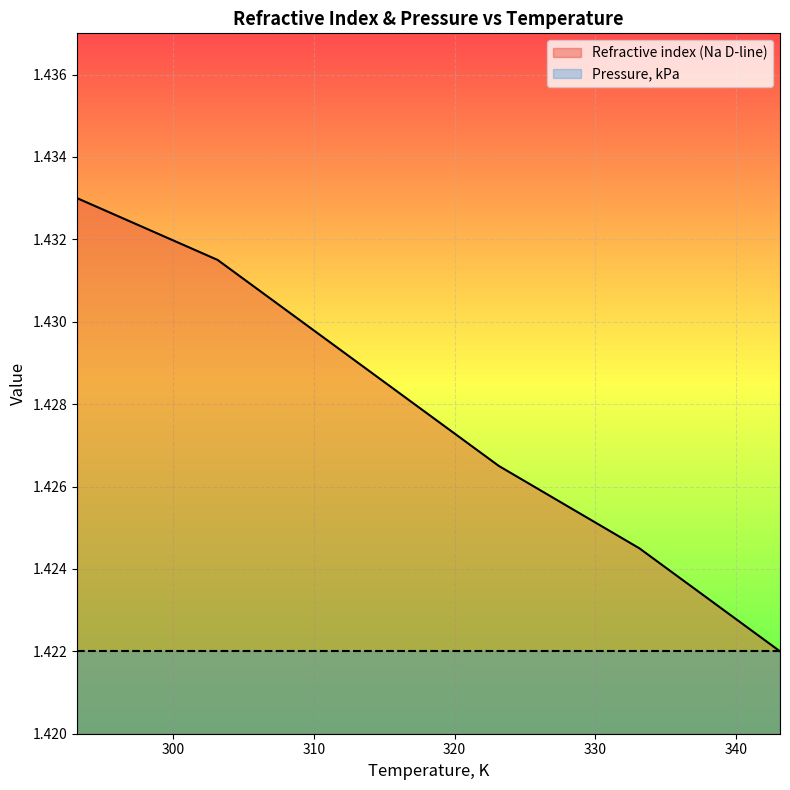

The chart shows a value of 1.4 at 303.15. True or false?

True